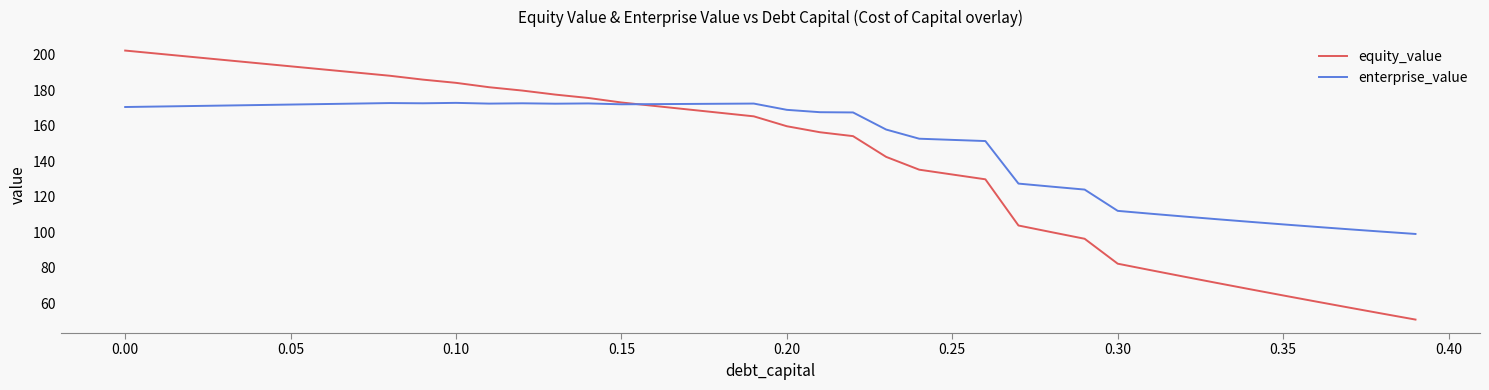

What is the sum of all enterprise_value values?

5987.7